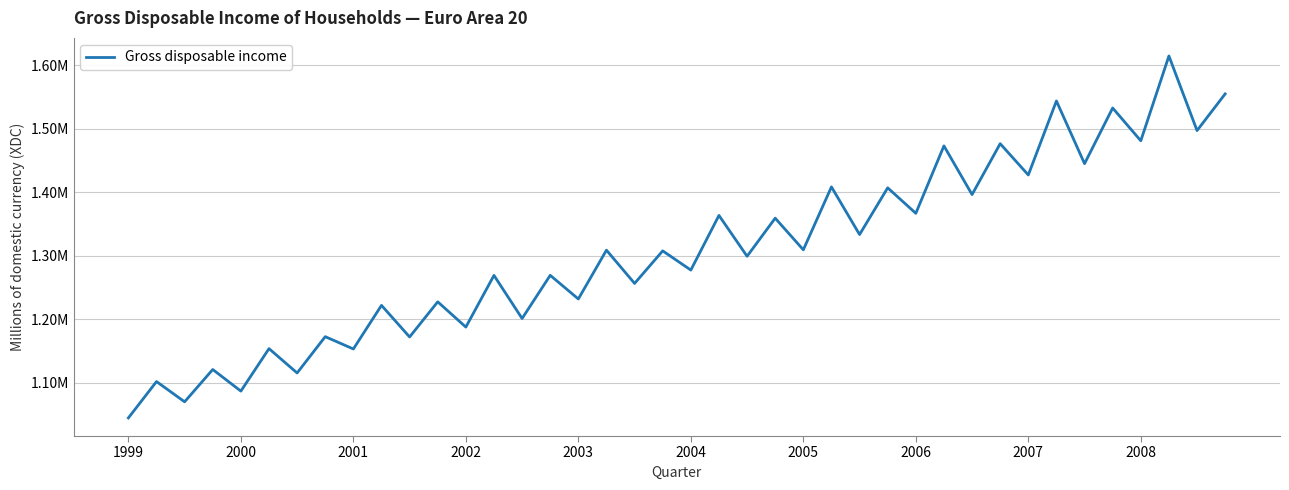

How many points are lower than both their immediate neighbors (excluding endpoints)?

19